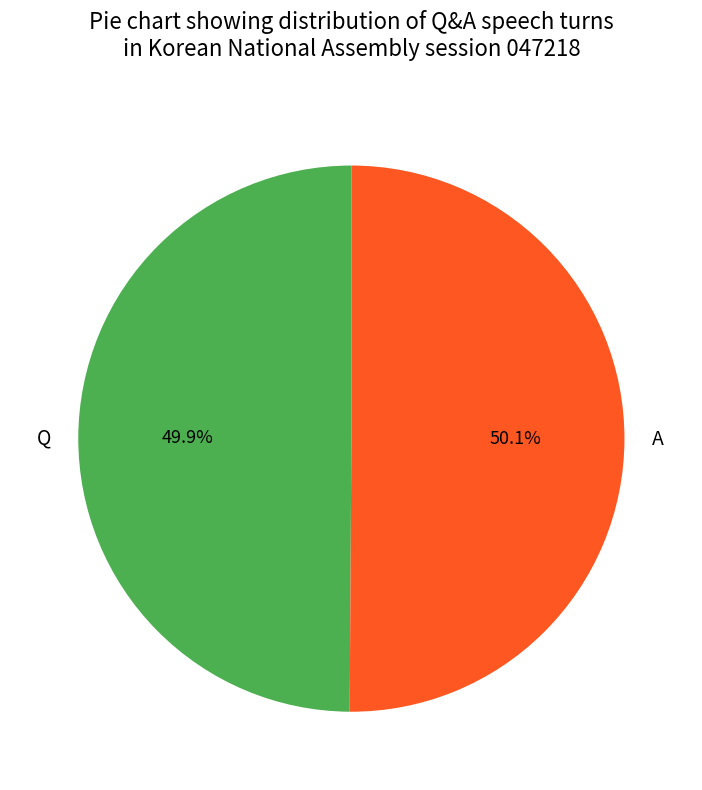

Approximately how many times larger is the value at Q compared to A?

1.0